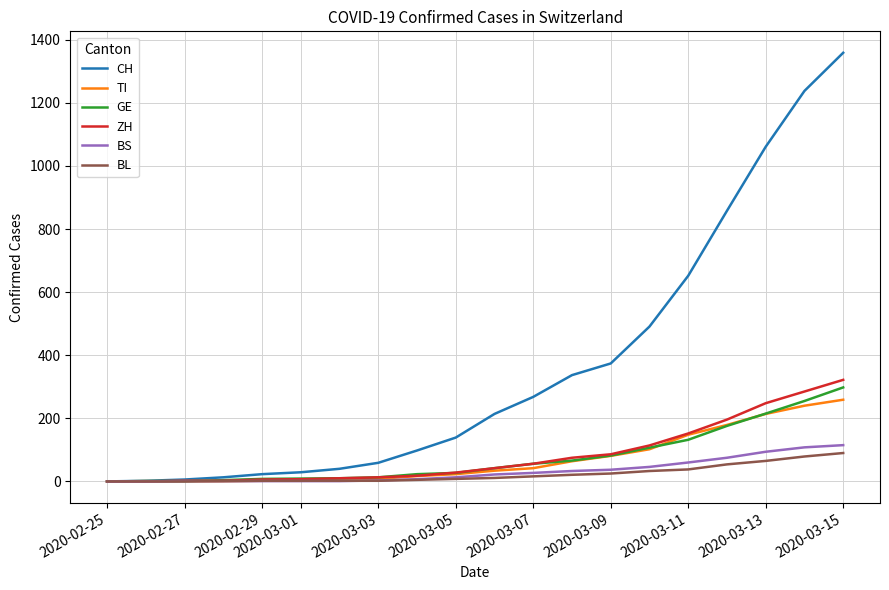

Which series has the largest range (max minus min)?

CH